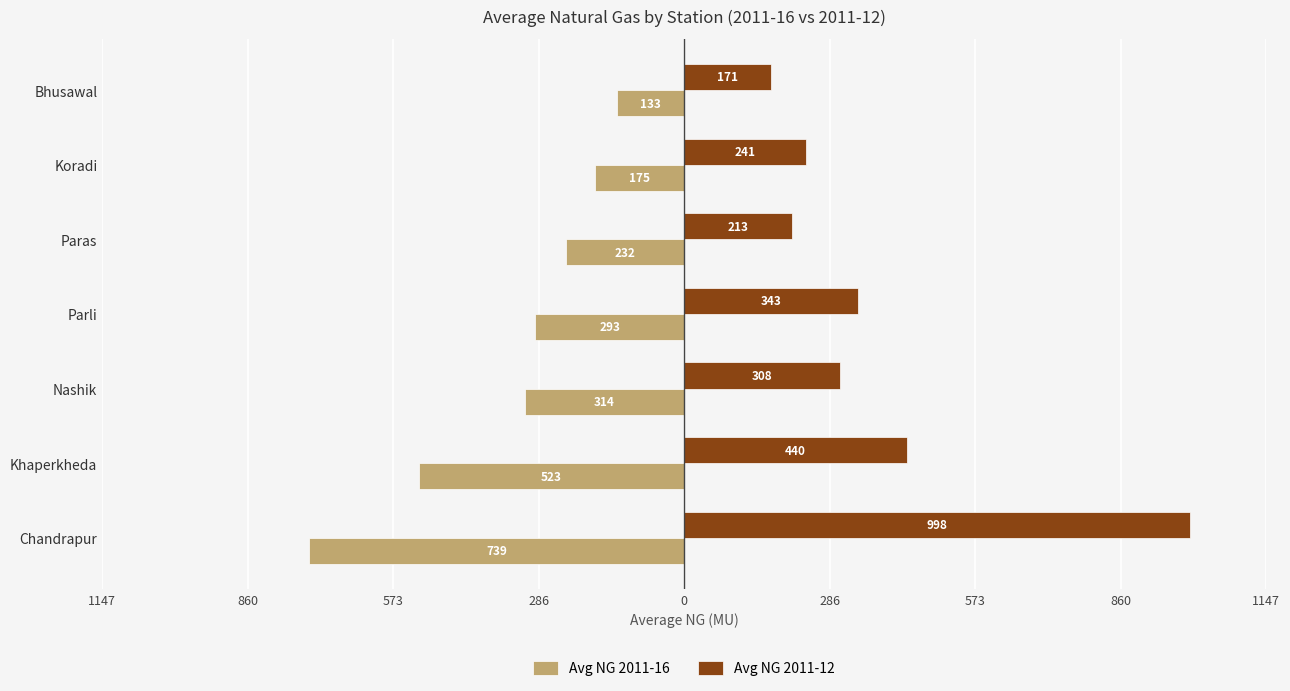

List the series in order of their peak value, highest first.

Avg NG 2011-12, Avg NG 2011-16